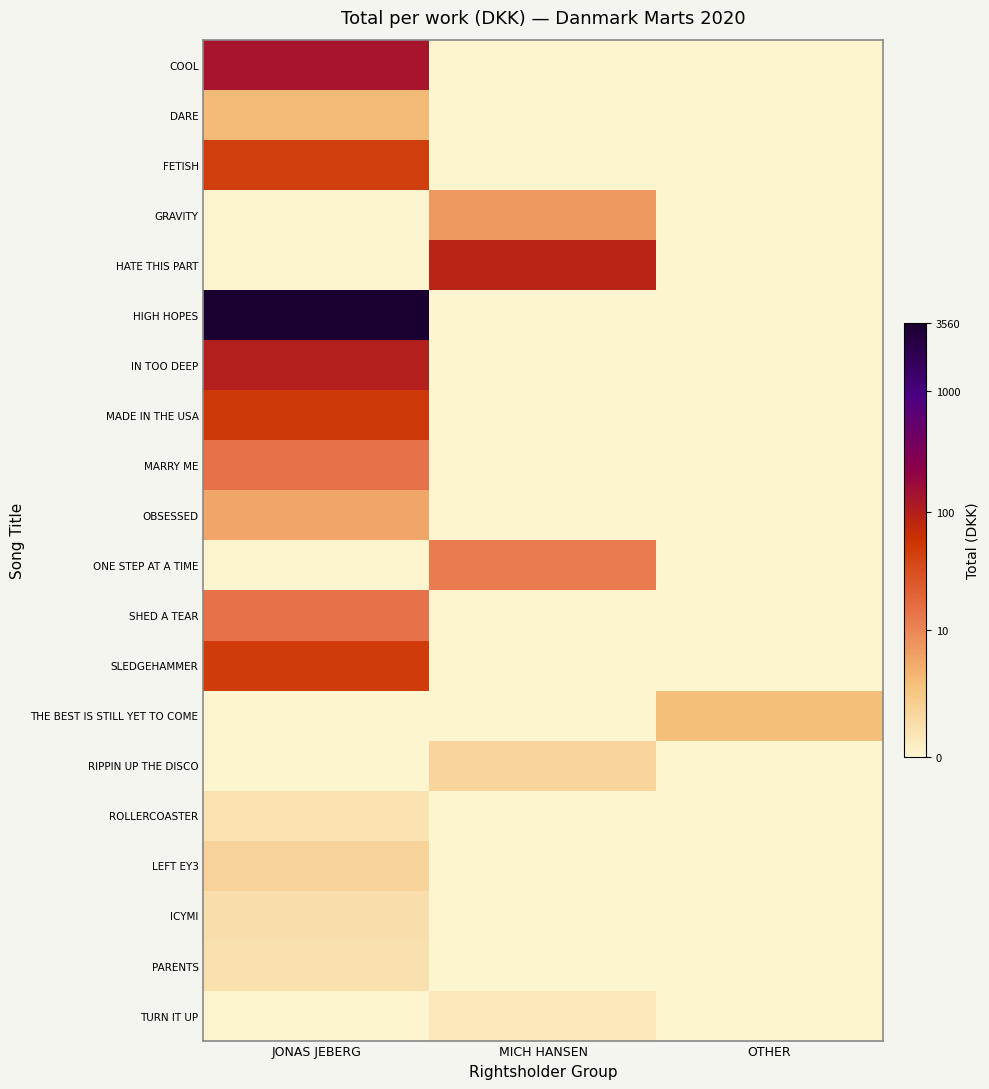

Between JONAS JEBERG and OTHER, which series saw the biggest shift?

HIGH HOPES